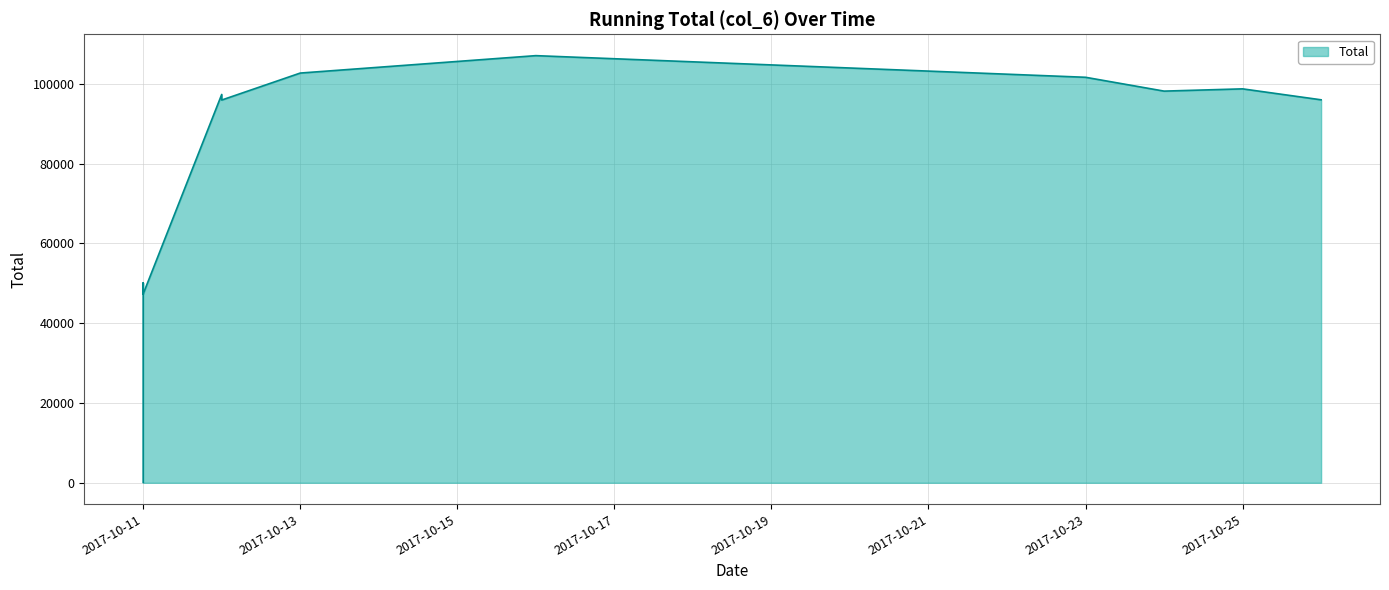

Rank the categories by value from lowest to highest.

2017-10-11, 2017-10-11, 2017-10-11, 2017-10-12, 2017-10-26, 2017-10-12, 2017-10-24, 2017-10-25, 2017-10-23, 2017-10-13, 2017-10-16